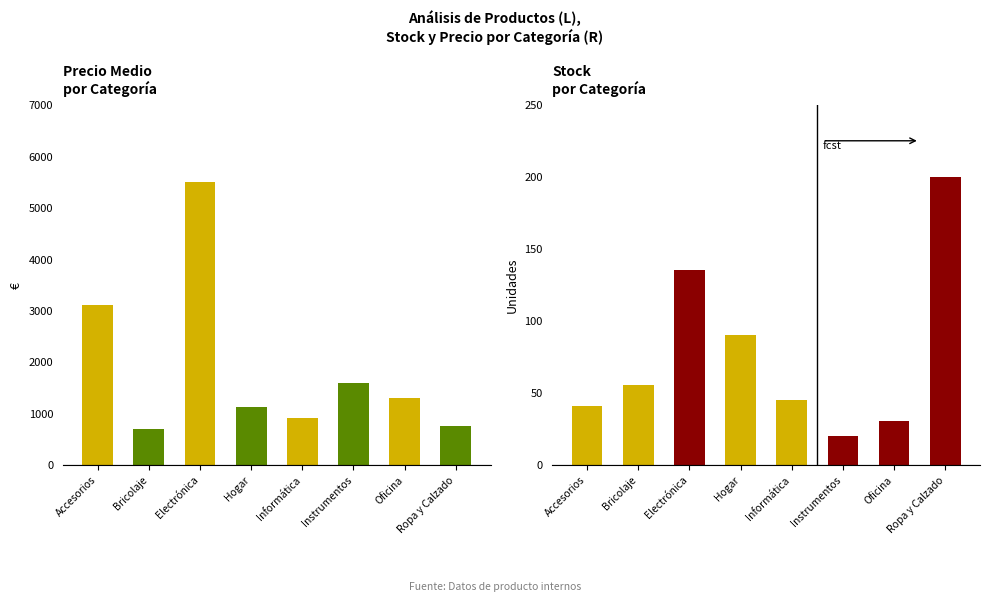

What is the total value across all series at Oficina?

1320